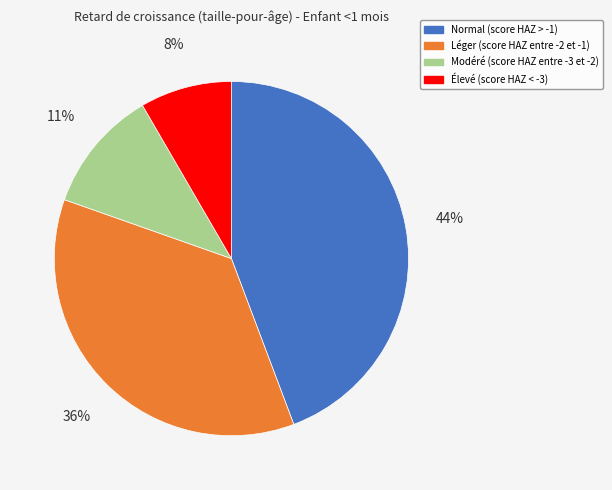

Is the sum of Léger (score HAZ entre -2 et -1) and Normal (score HAZ > -1) greater than half?

Yes